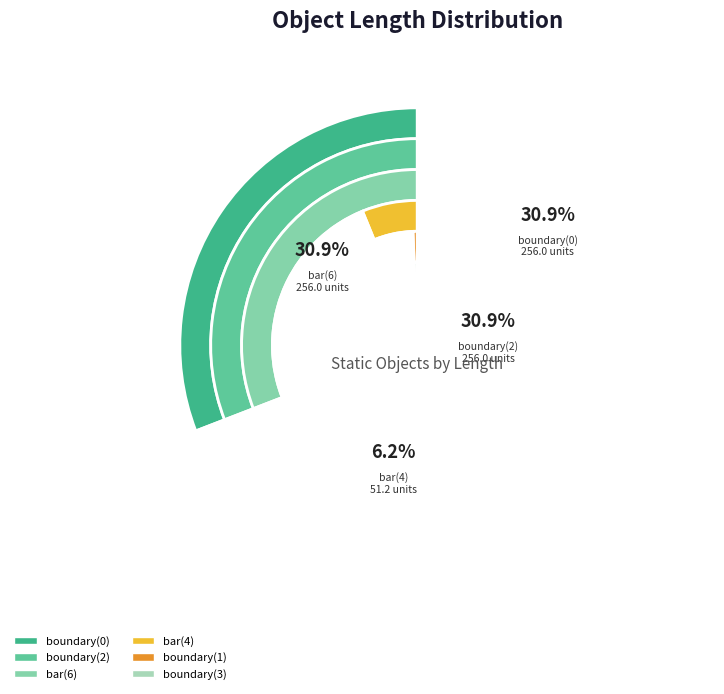

Between bar(6) and boundary(1), which is larger?

bar(6)